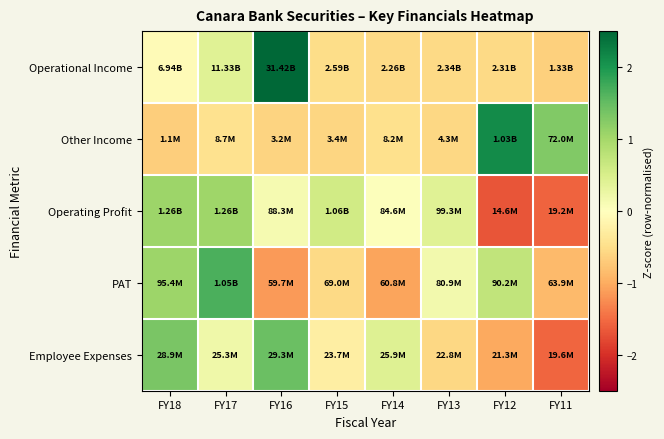

What is the total value across all series at FY18?

2.7